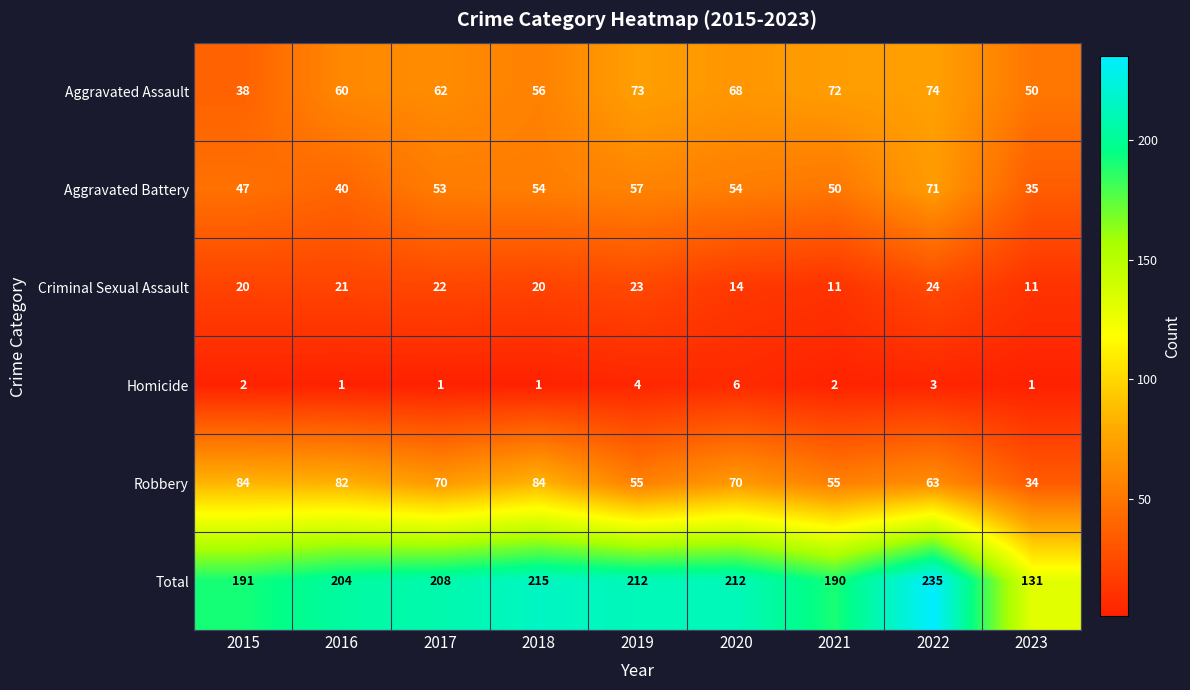

How many series are shown in this chart?

6